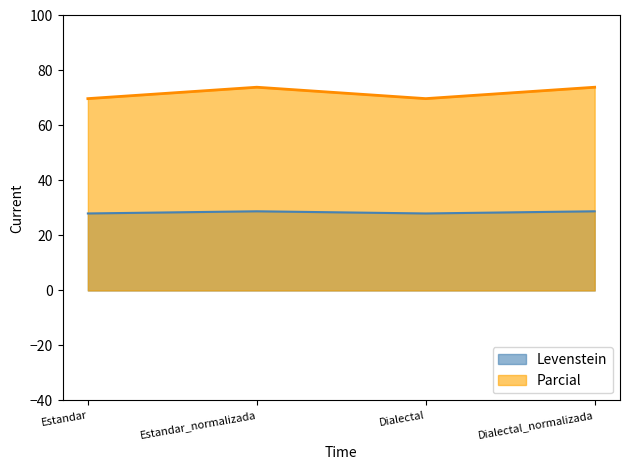

Which has a higher value, Estandar_normalizada or Estandar?

Estandar_normalizada